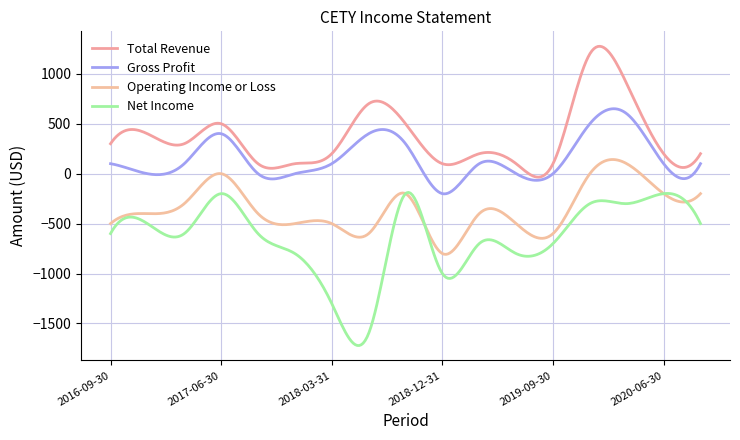

Which category has the highest value across all series?

2019-12-31